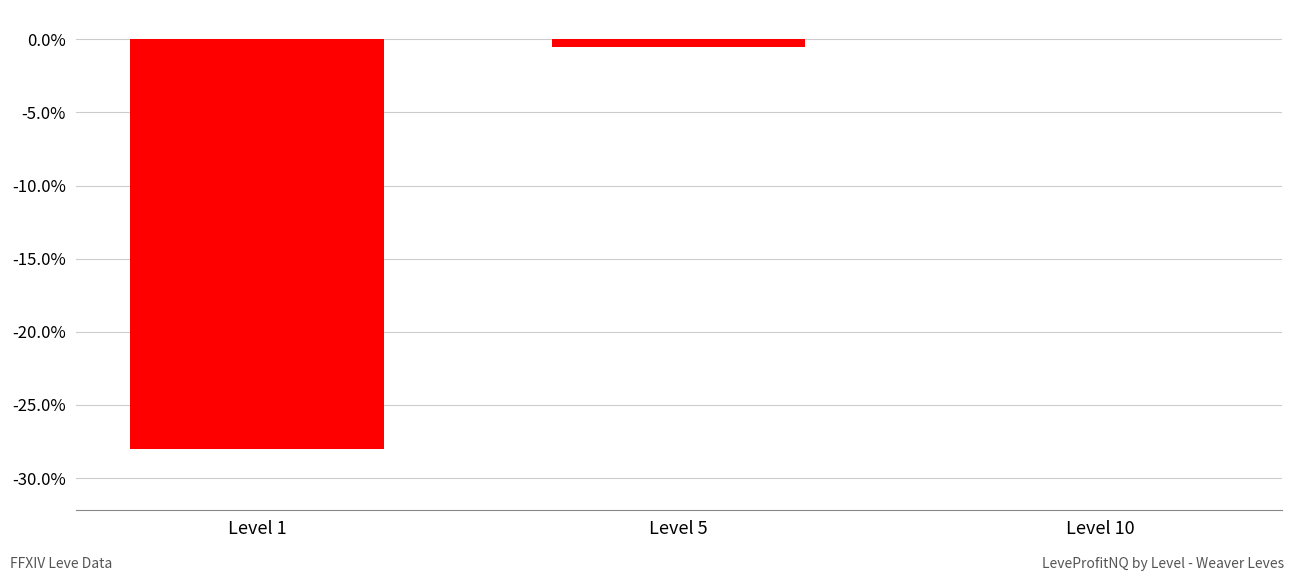

Is it true that the value at Level 1 is -10.6?

False